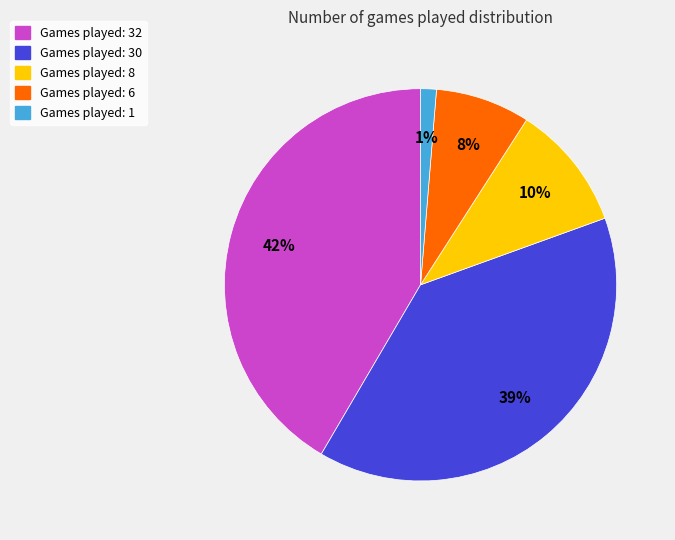

Is the sum of Games played: 8 and Games played: 6 greater than half?

No